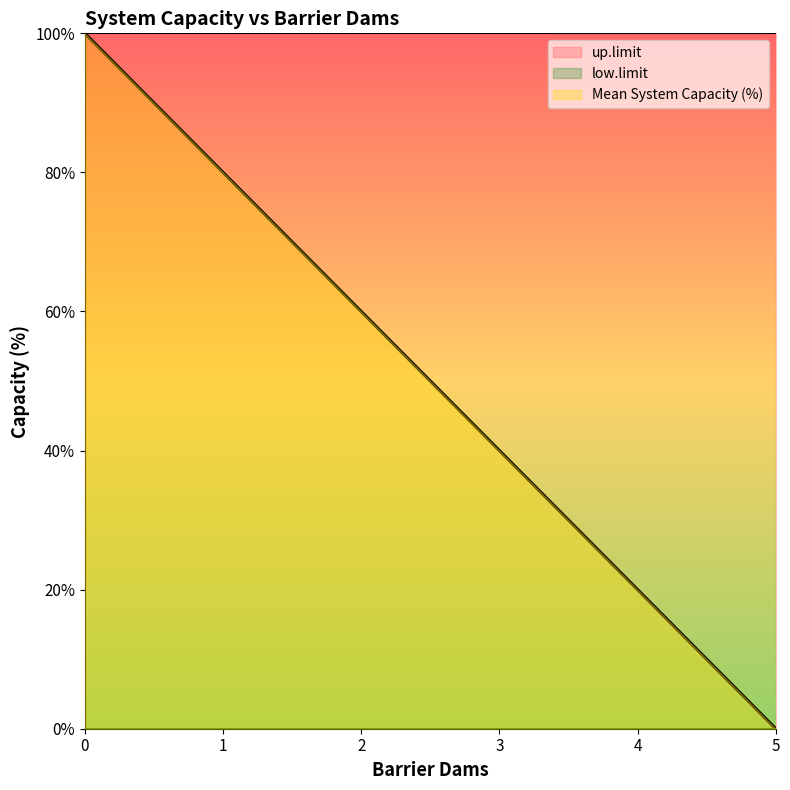

Reading left to right, what are all the values shown in this chart?

Mean System Capacity (%): 100	80	60	40	20	0
low.limit: 0	0	0	0	0	0
up.limit: 100	100	100	100	100	100